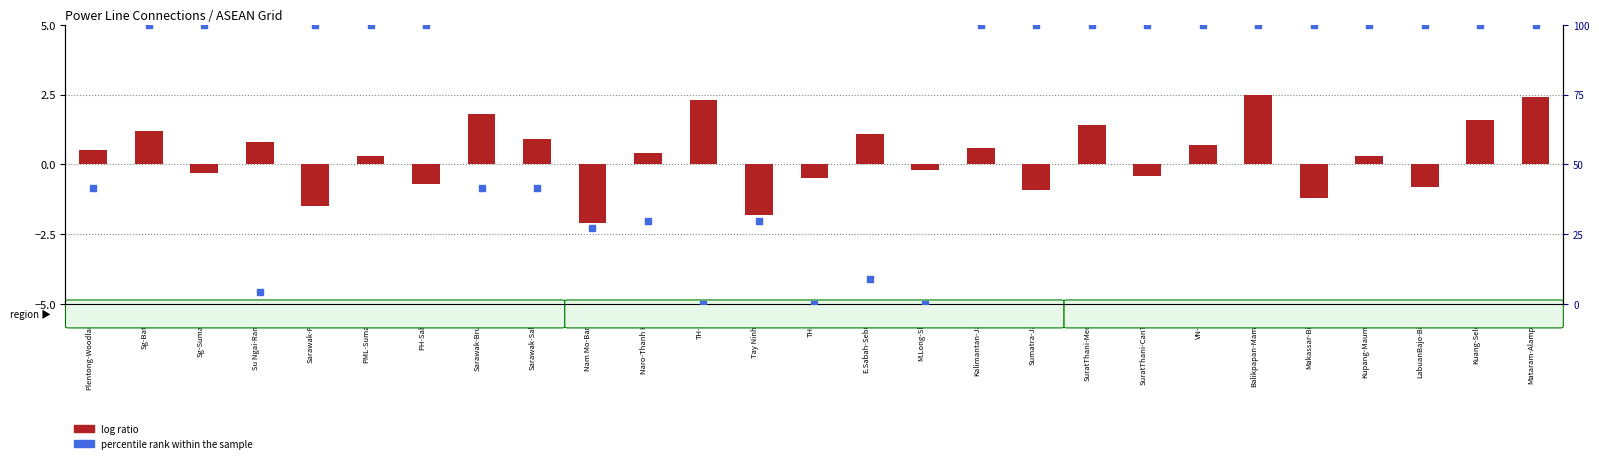

At which category is the sum across all series the highest?

Balikpapan-Mamuju